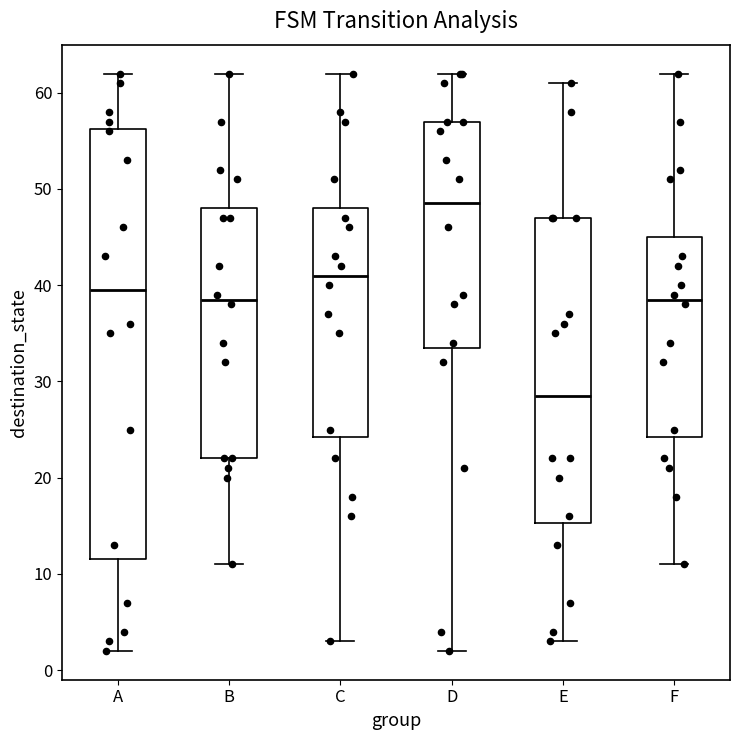

Comparing the boxes themselves (not the whiskers), which one is the tallest?

A